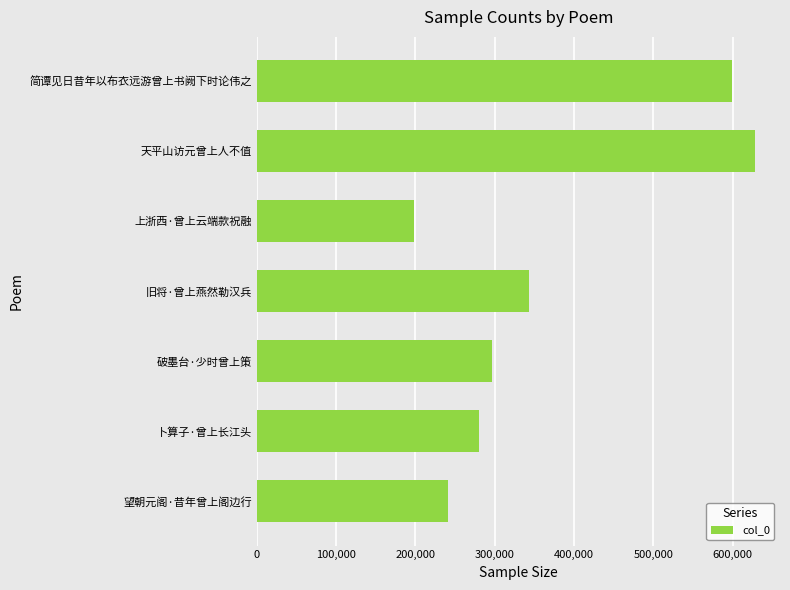

Rank the categories by value from lowest to highest.

上浙西·曾上云端款祝融, 望朝元阁·昔年曾上阁边行, 卜算子·曾上长江头, 破墨台·少时曾上策, 旧将·曾上燕然勒汉兵, 简谭见日昔年以布衣远游曾上书阙下时论伟之, 天平山访元曾上人不值